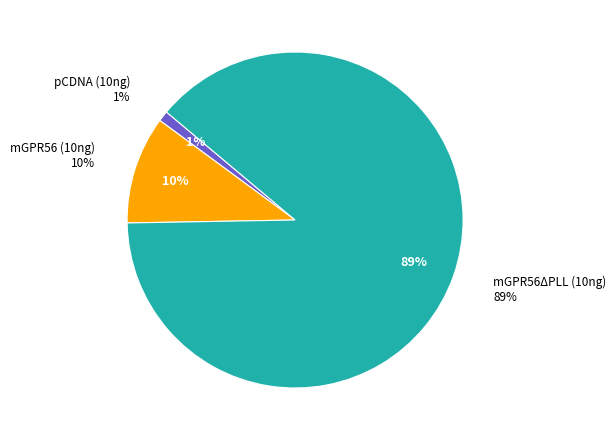

What is the change in value from pCDNA (10ng) to mGPR56 (10ng)?

+9.2